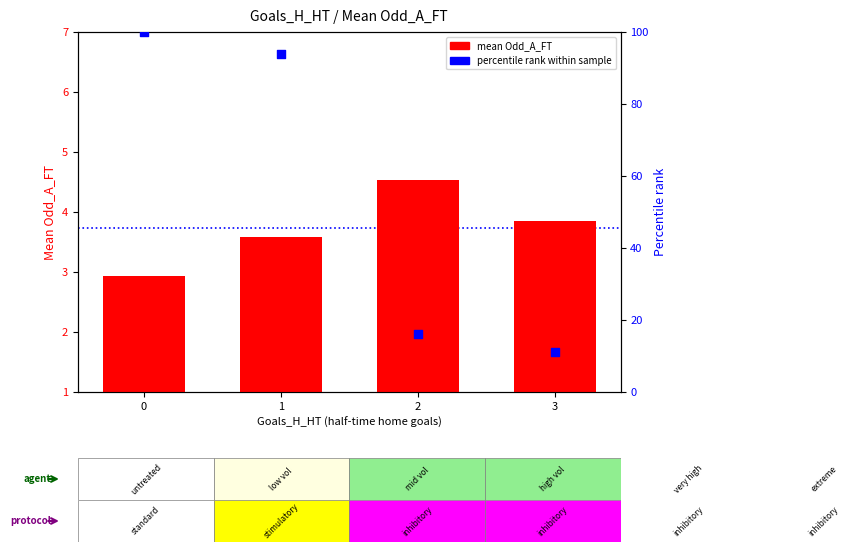

Which series contains the highest Y value?

percentile rank